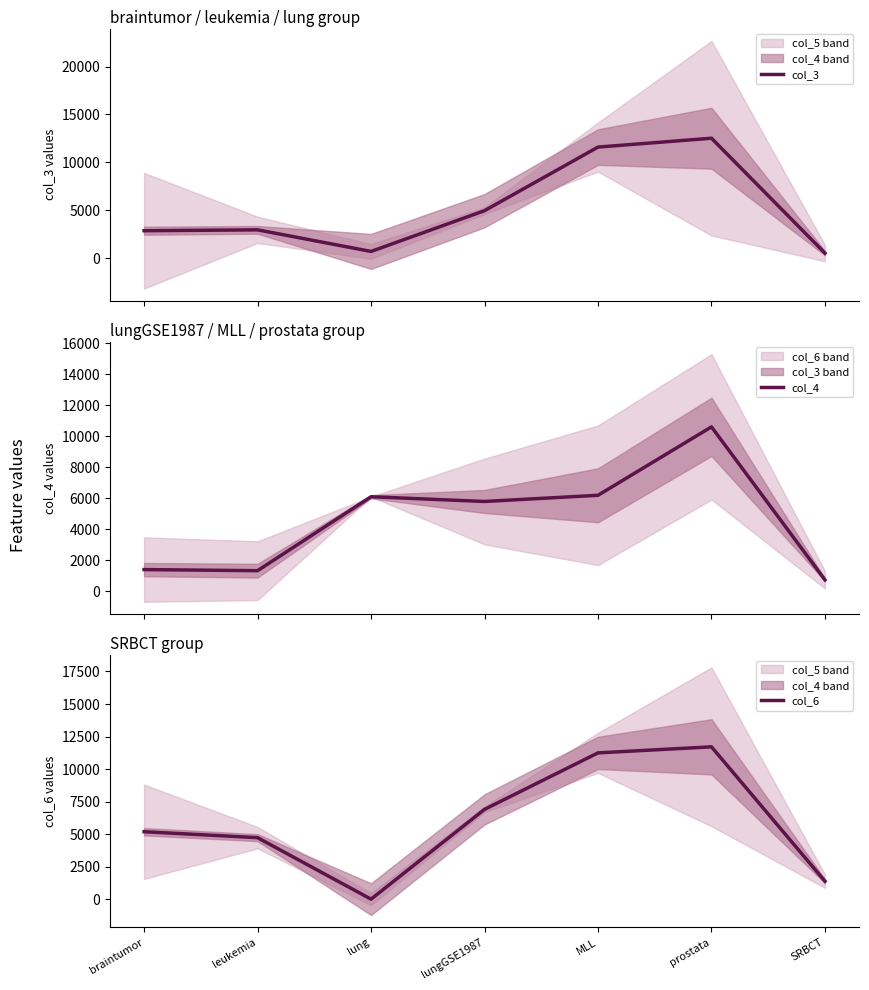

Rank the series by their maximum value, from lowest to highest.

col_4, col_6, col_3